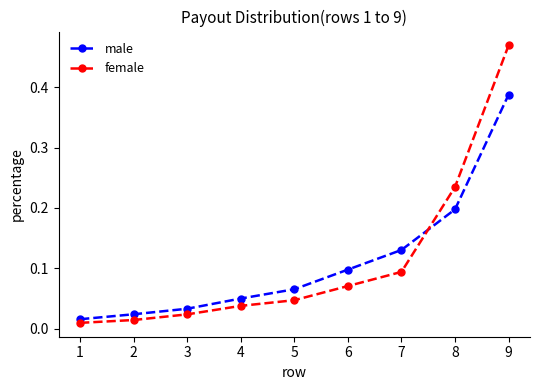

Which series changed the most between 1 and 7?

male